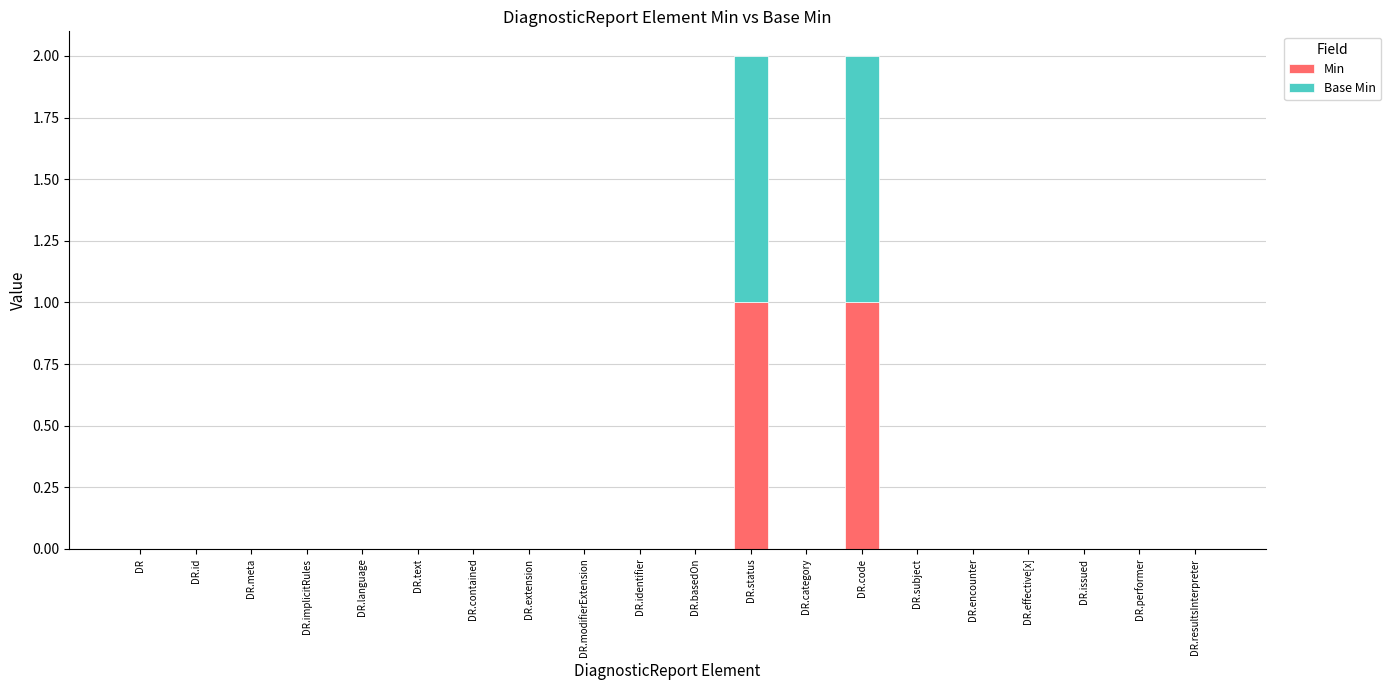

What are all the series names shown in the legend?

Min, Base Min